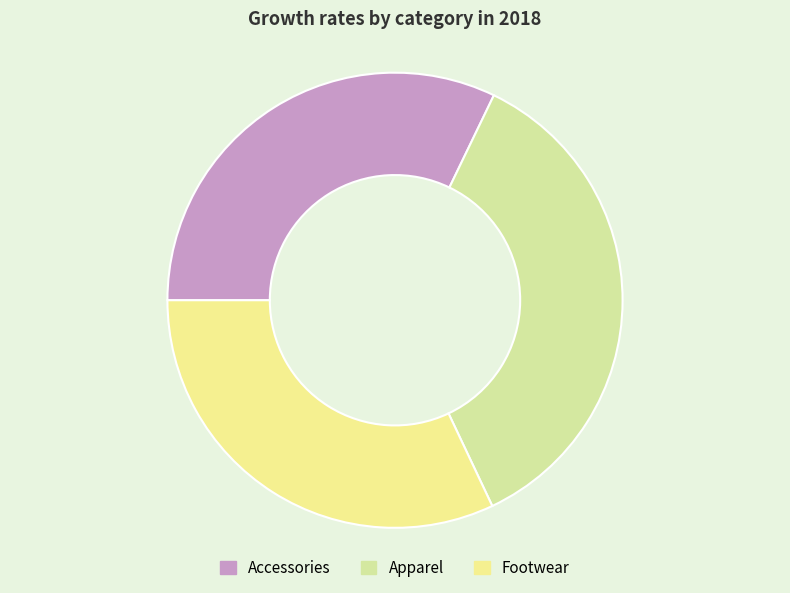

True or false: Footwear accounts for 22% of the total.

False